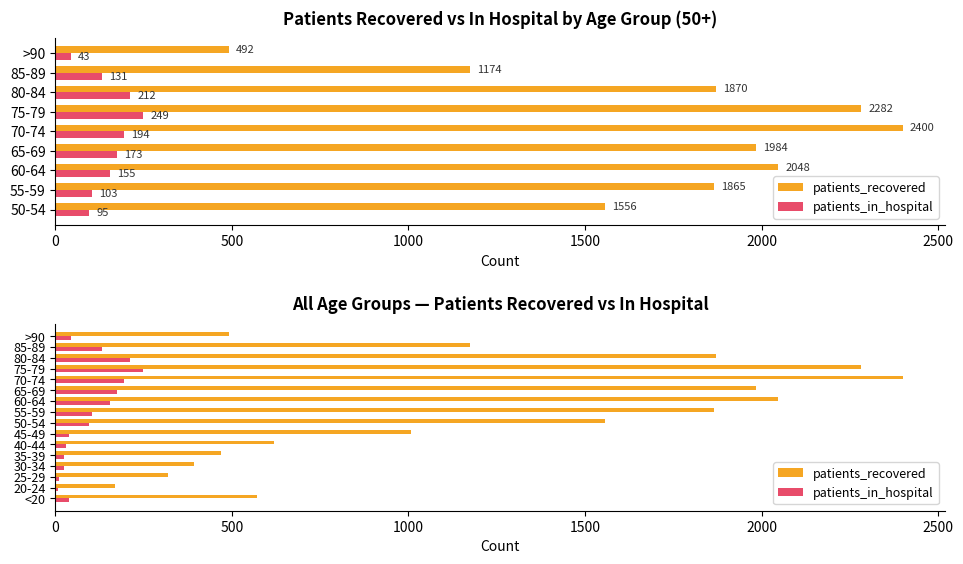

How many values in the patients_in_hospital series are below 95?

8